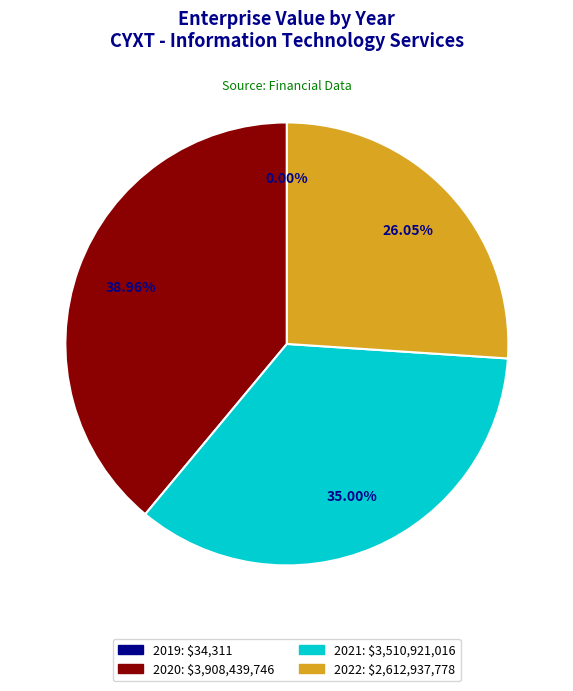

To the nearest percent, what percentage of the pie is 2021?

35%